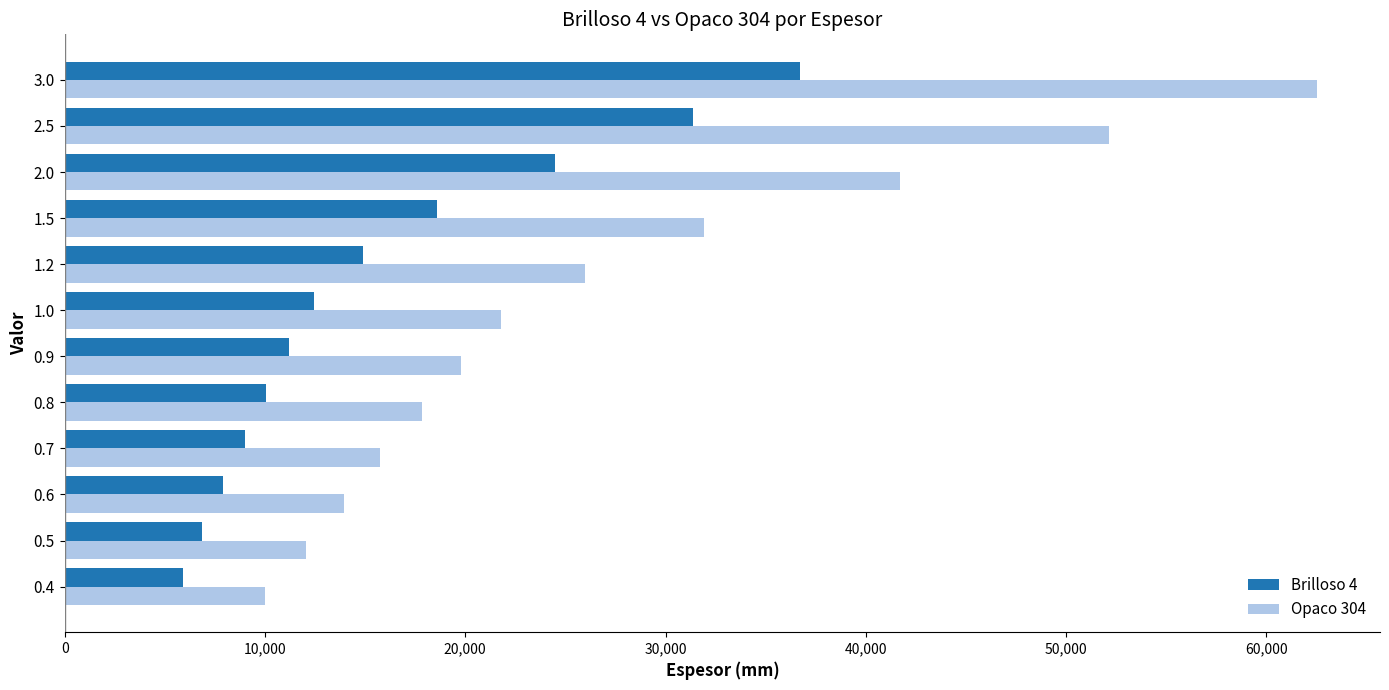

Rank the series by their maximum value, from lowest to highest.

Brilloso 4, Opaco 304